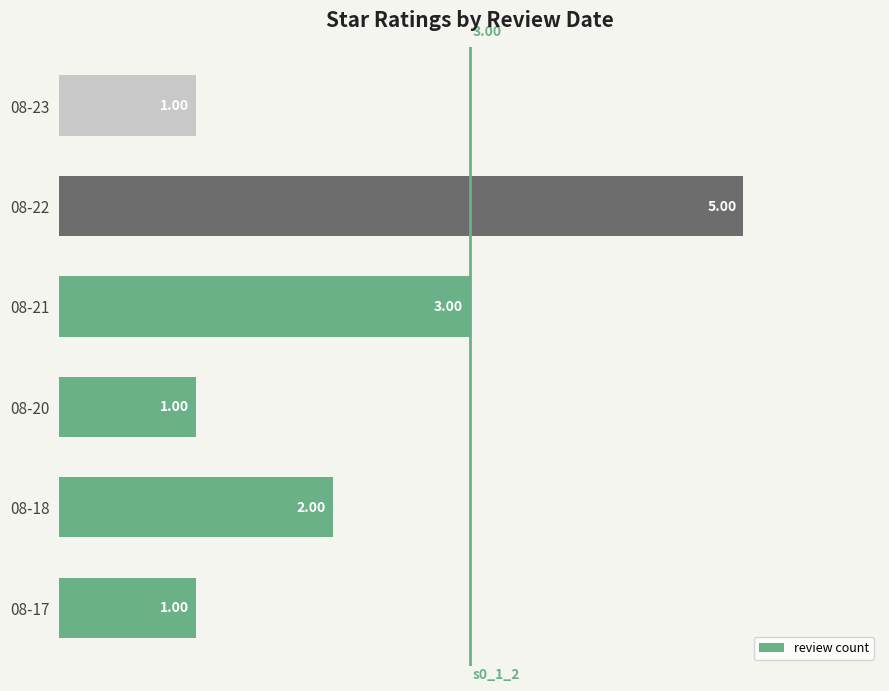

Which has a higher value, 08-21 or 08-23?

08-21